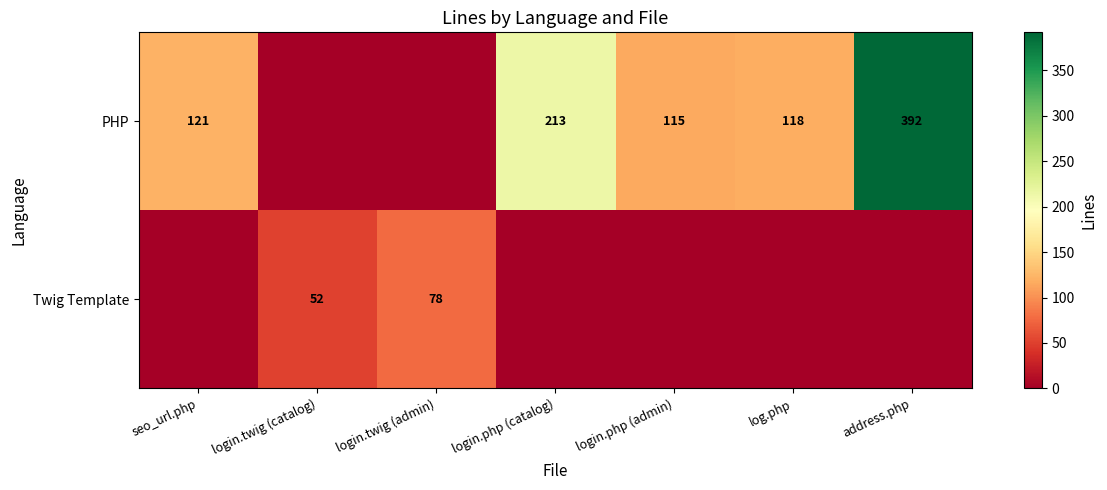

The value of PHP at login.php (catalog) is 297. True or false?

False